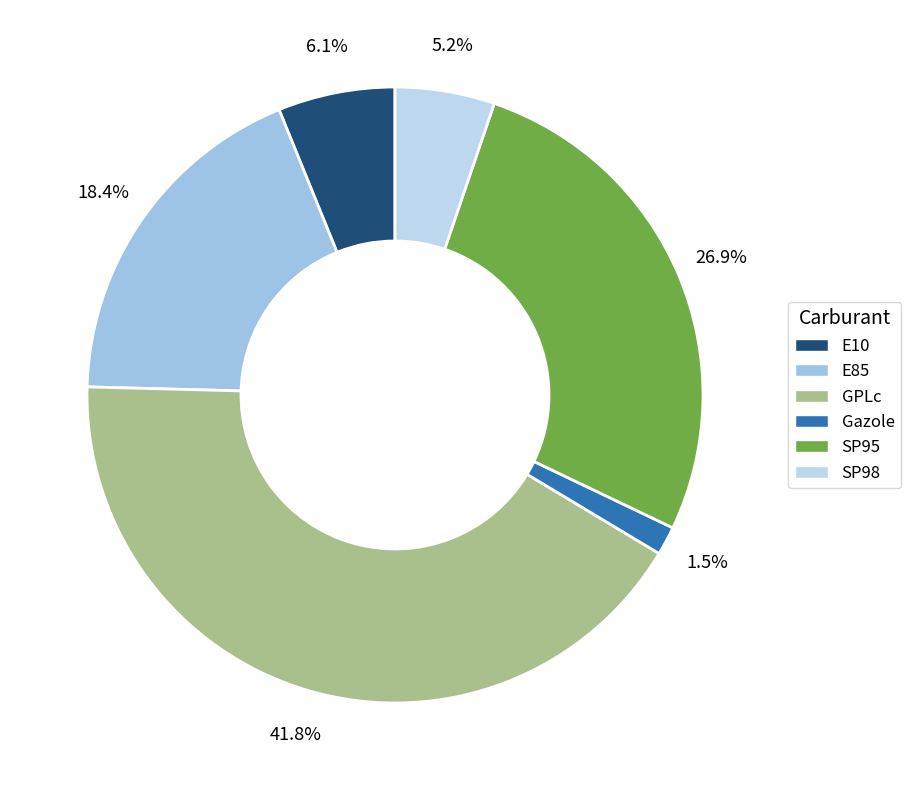

To the nearest percent, what percentage of the pie is GPLc?

42%